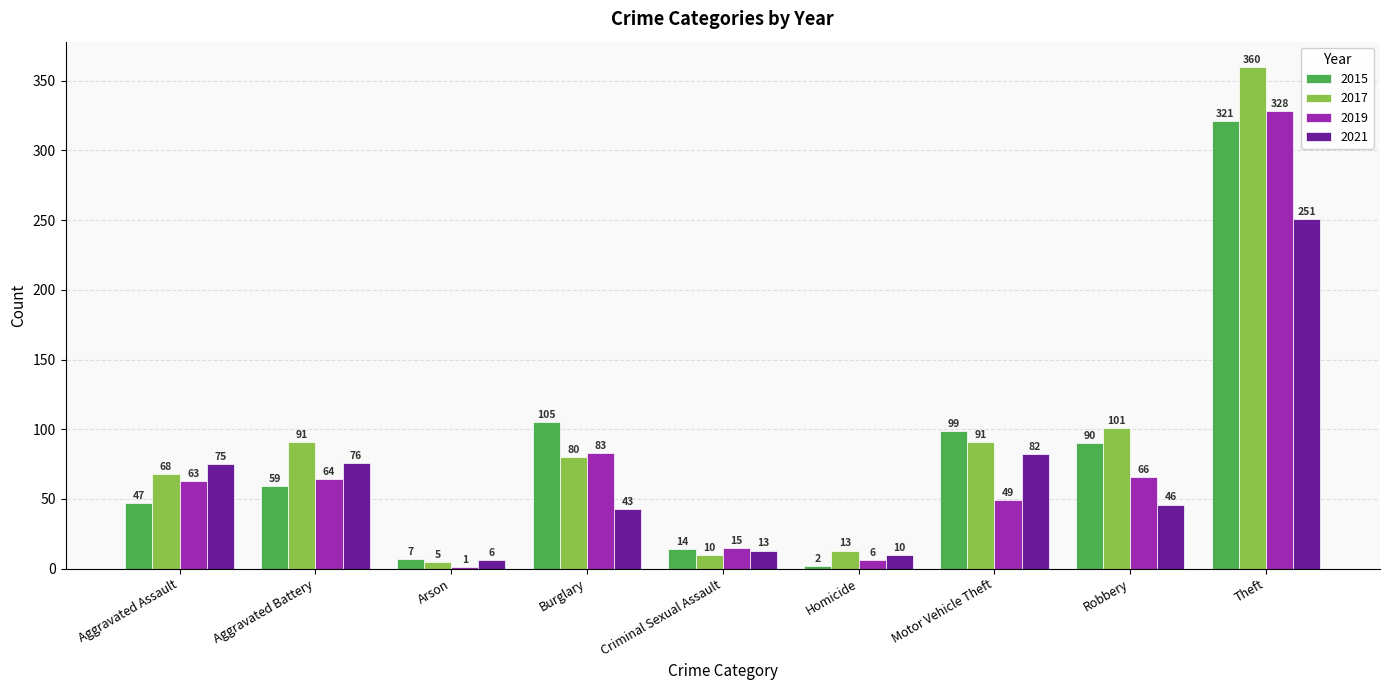

Where does the 2021 series first go above 46?

Aggravated Assault